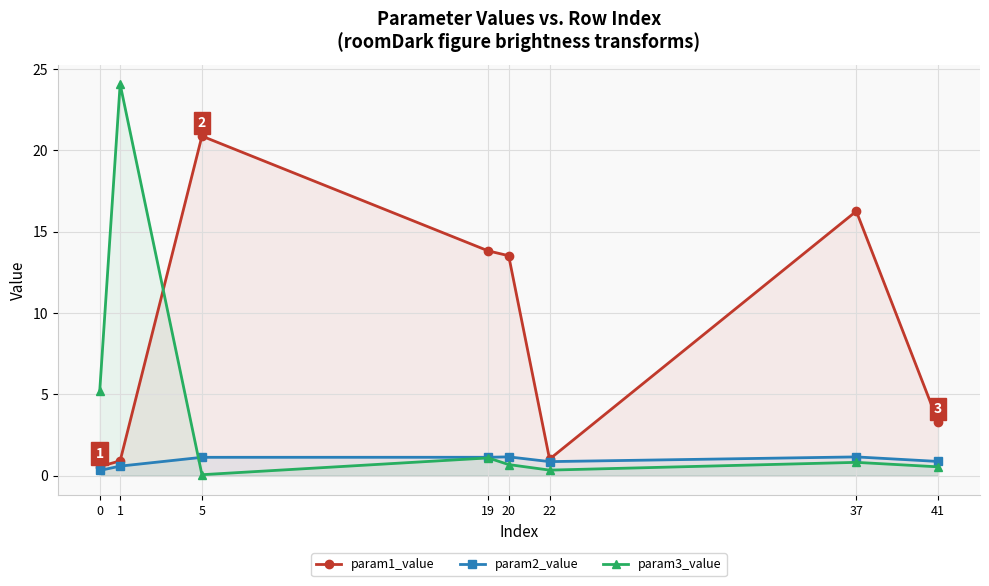

True or false: param2_value has a value of 0.6 at 5.

False